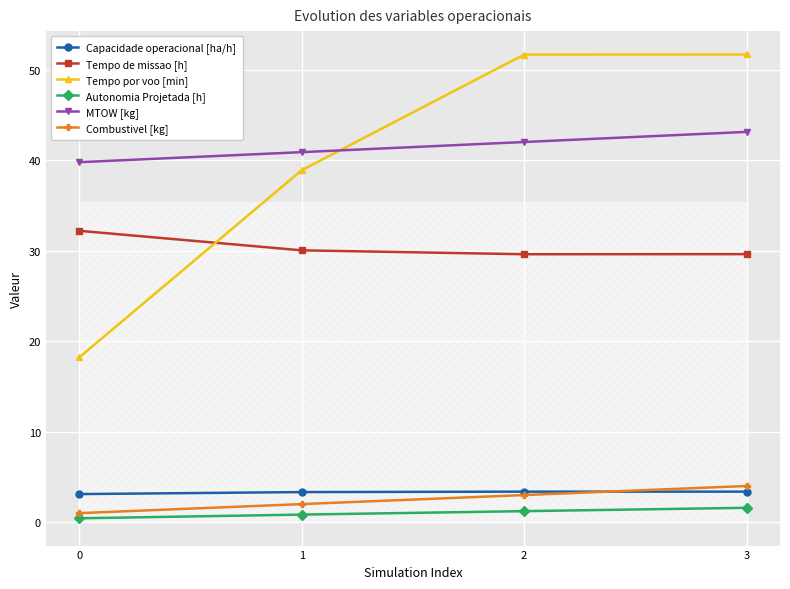

True or false: MTOW [kg] and Capacidade operacional [ha/h] intersect in this chart.

False